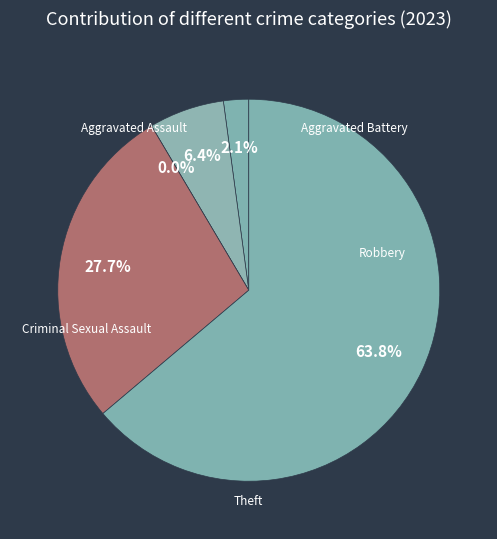

Is there a majority slice in this chart?

Yes